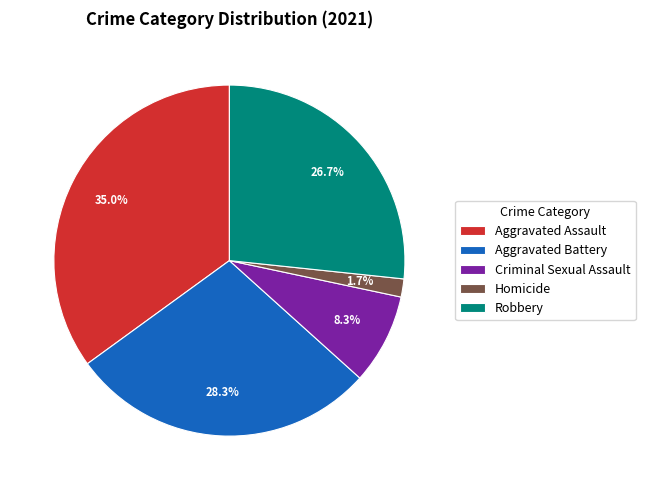

What is the smallest slice in the pie chart?

Homicide